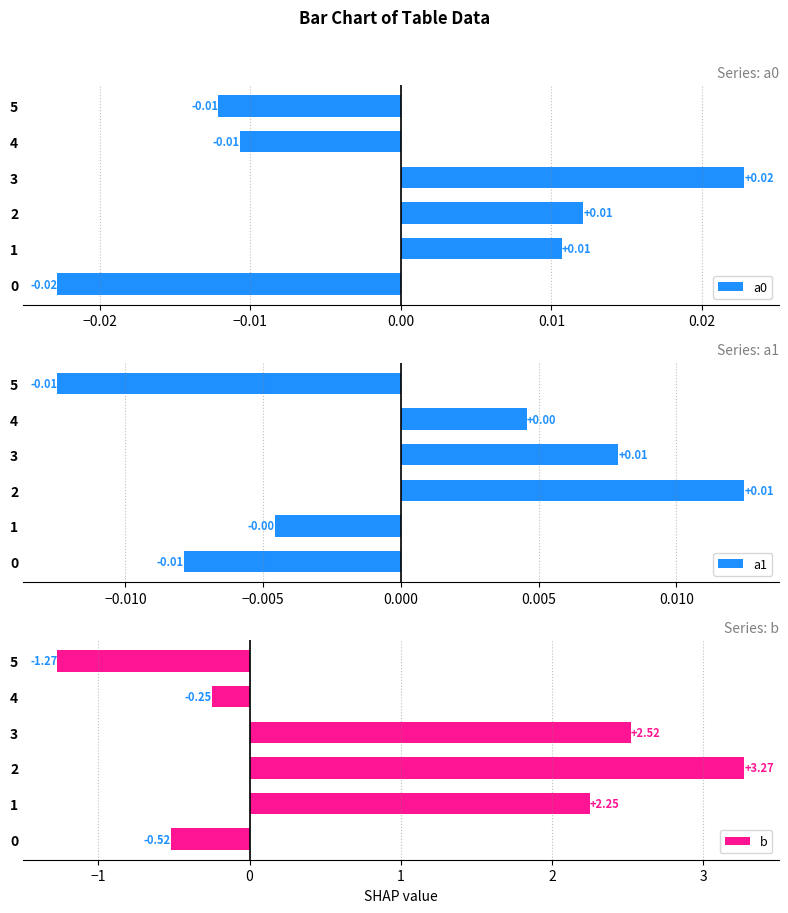

What is the sum of the b values at 5 and 2?

2.0